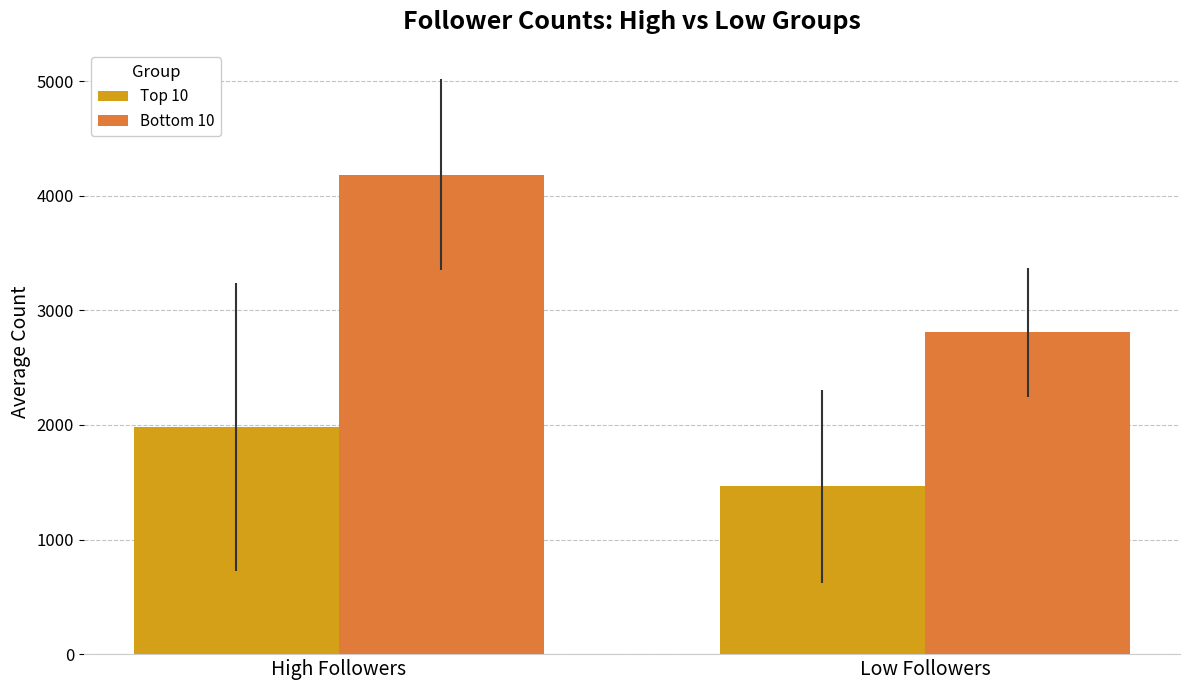

What is the label of the 1st bar from the right?

Low Followers